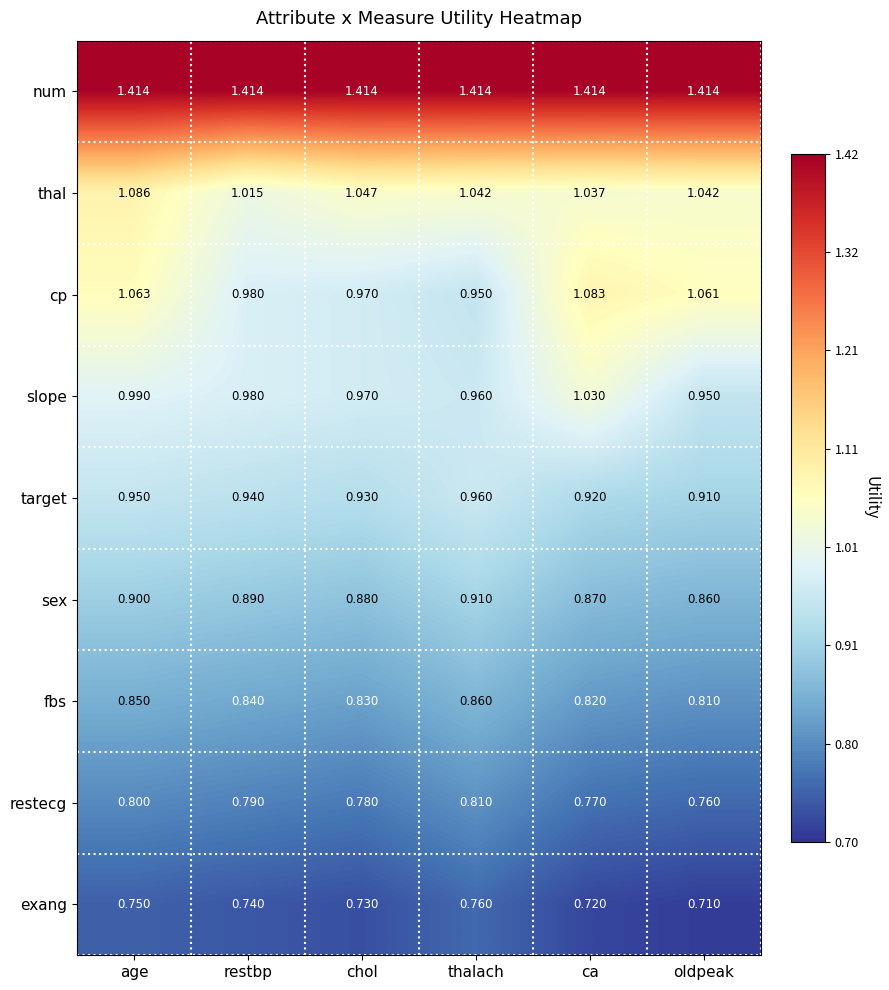

How many distinct data groups are displayed?

9